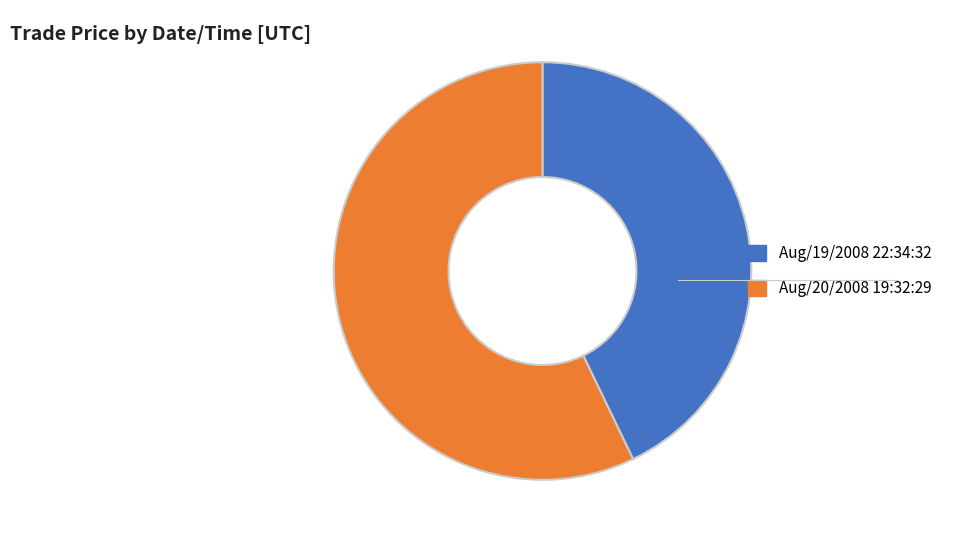

Does any single category account for the majority?

Yes